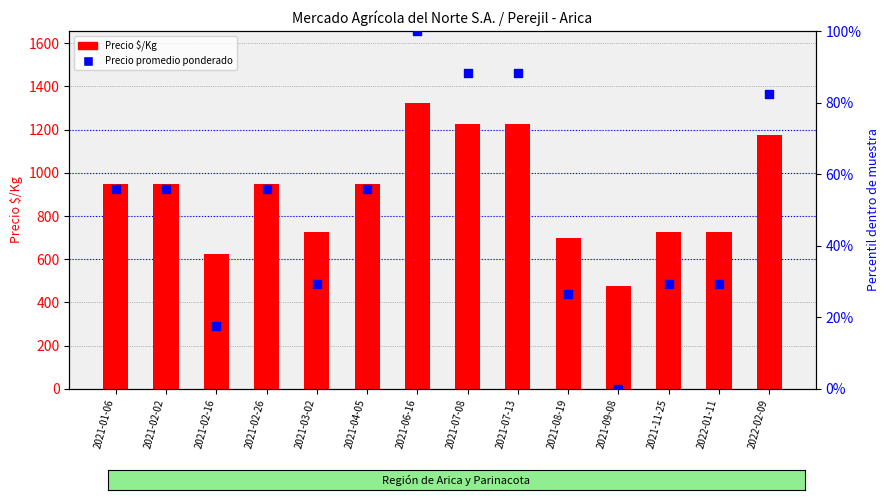

At which category is the sum across all series the highest?

2021-06-16